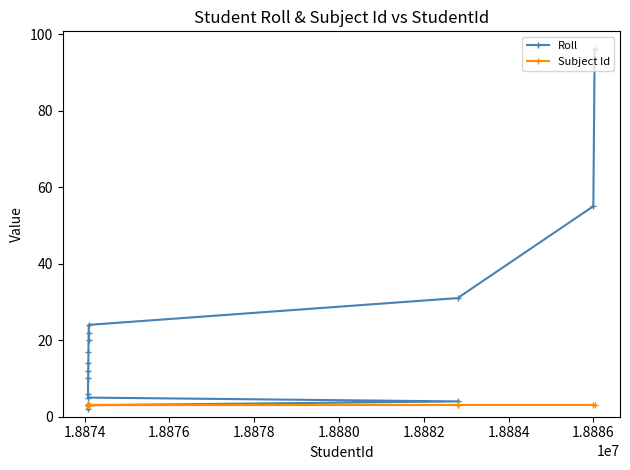

Which series has the largest total across all categories?

Roll